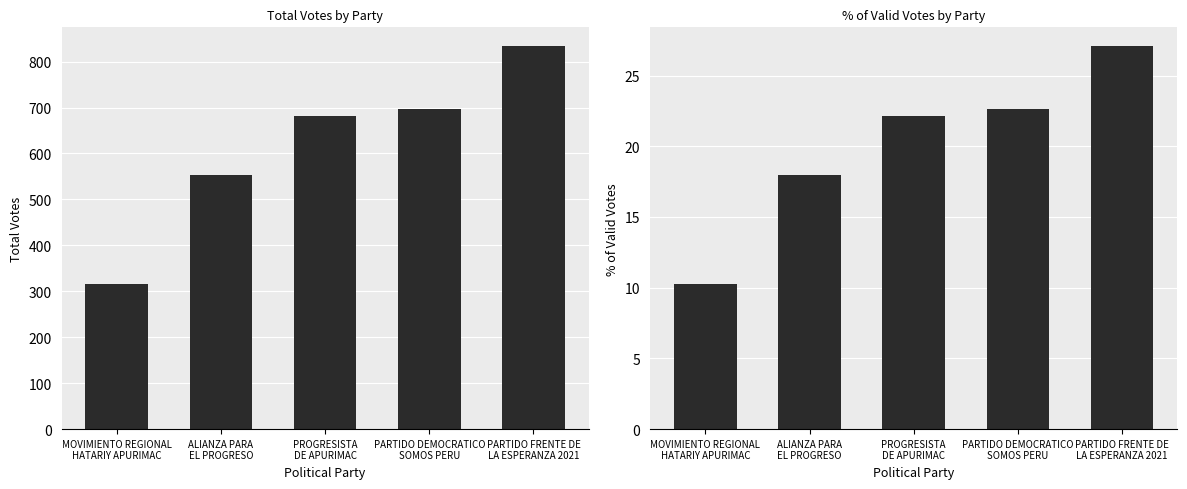

Which label corresponds to the largest value in the chart?

PARTIDO FRENTE DE
LA ESPERANZA 2021